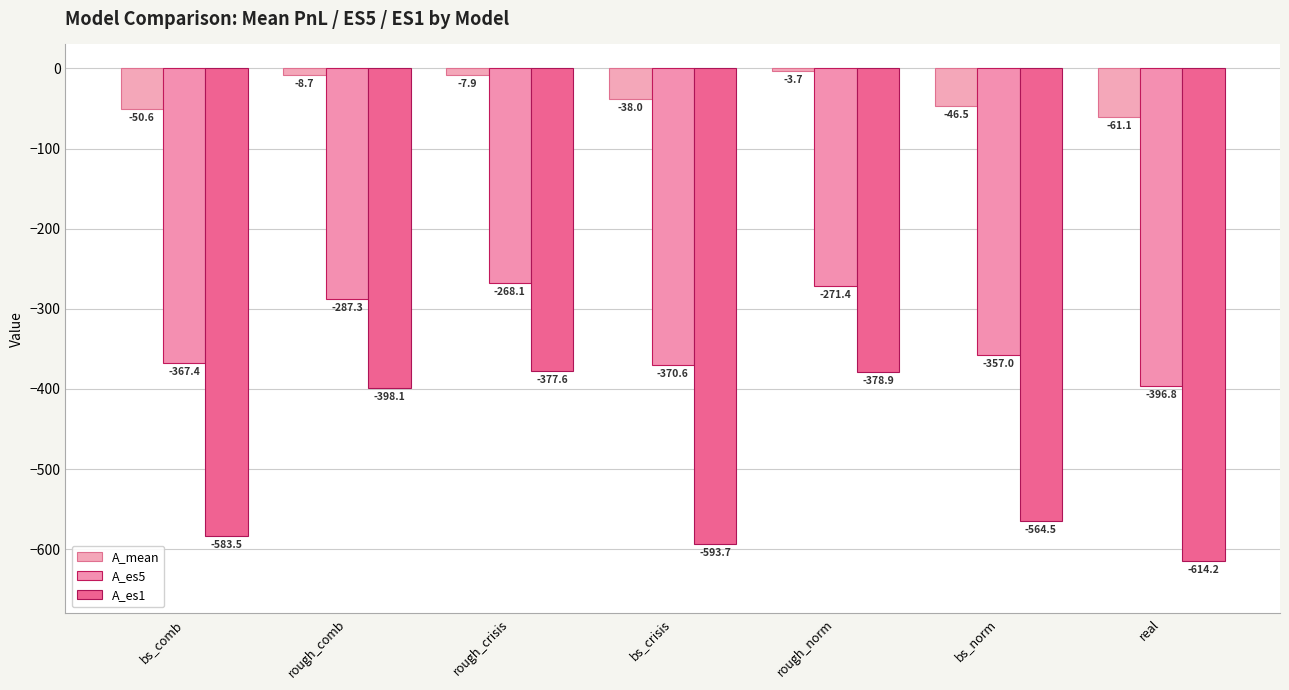

What is the sum of the A_es5 values at bs_crisis and rough_norm?

-642.0